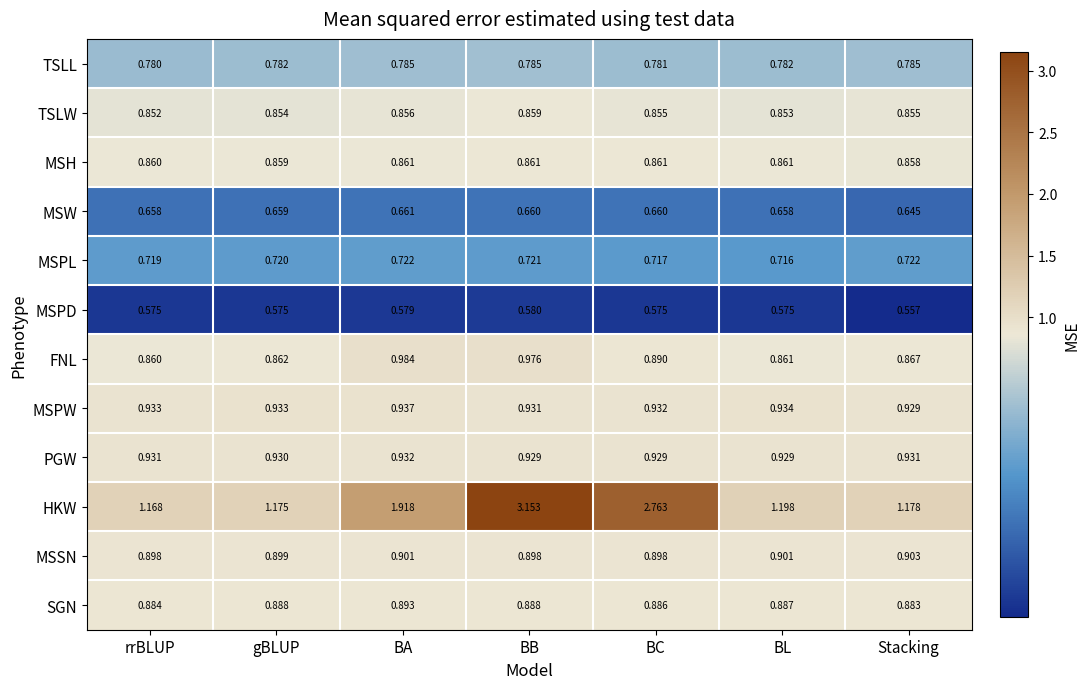

List the series in order of their peak value, highest first.

HKW, FNL, MSPW, PGW, MSSN, SGN, MSH, TSLW, TSLL, MSPL, MSW, MSPD